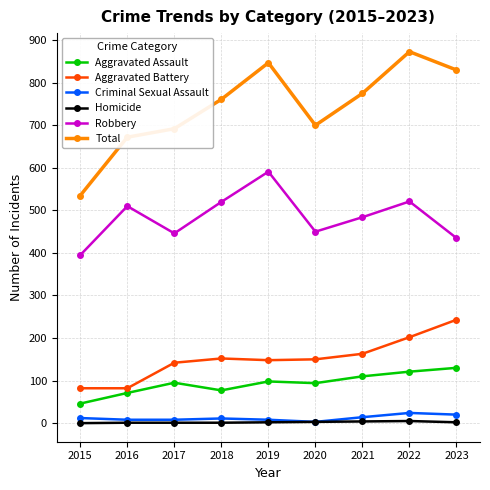

How many interior local peaks does the Robbery series have?

3